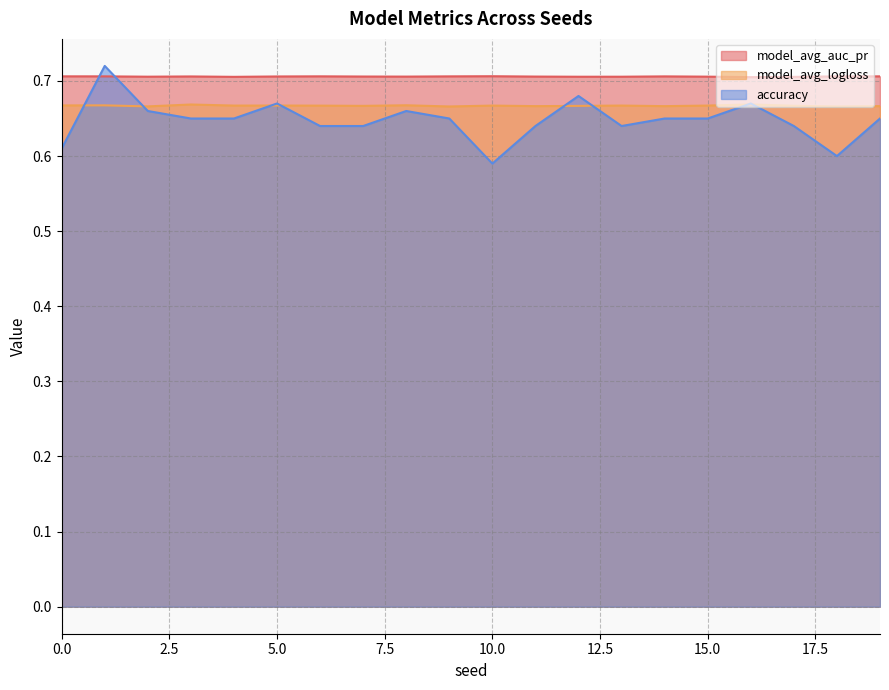

After their last crossing, which series has the higher values: accuracy or model_avg_logloss?

model_avg_logloss